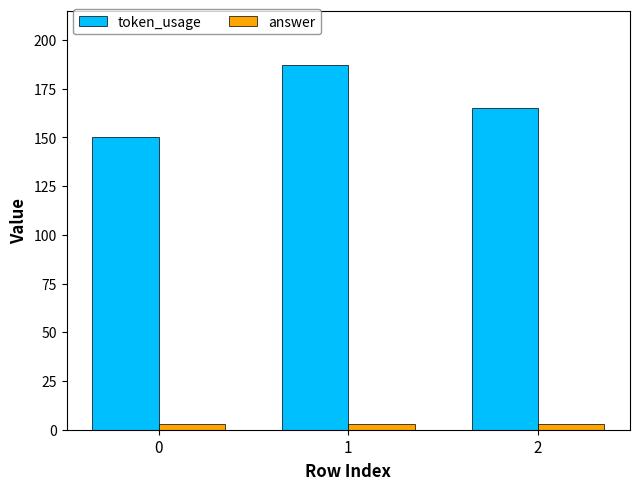

Which series has the largest total across all categories?

token_usage